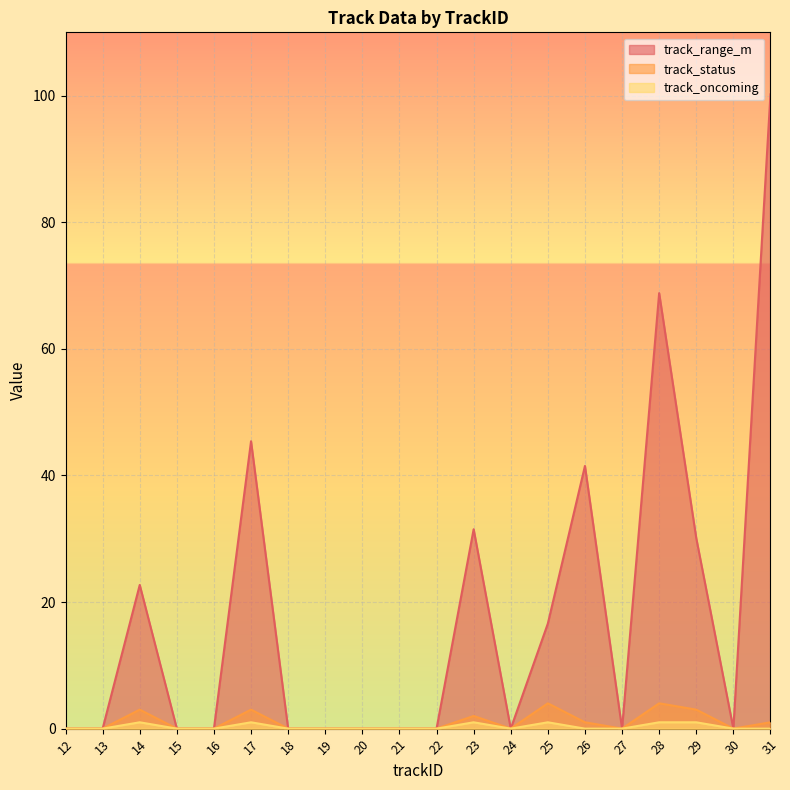

True or false: track_oncoming and track_range_m cross at least once.

False